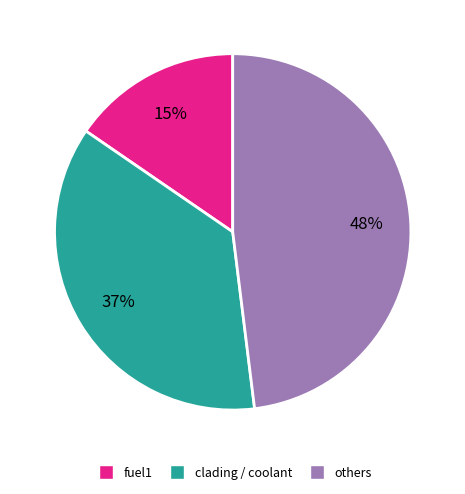

Count the number of slices in the pie.

3